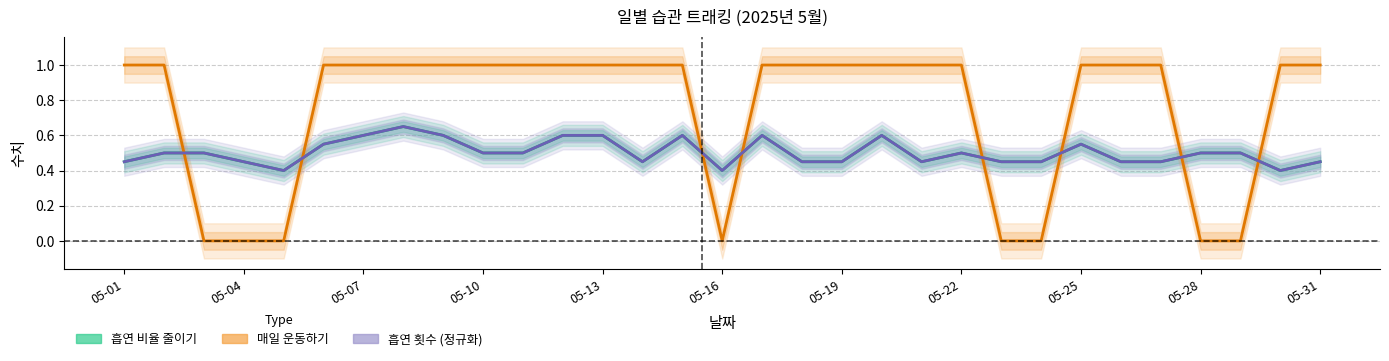

What is the sum of all 매일 운동하기 values?

23.0